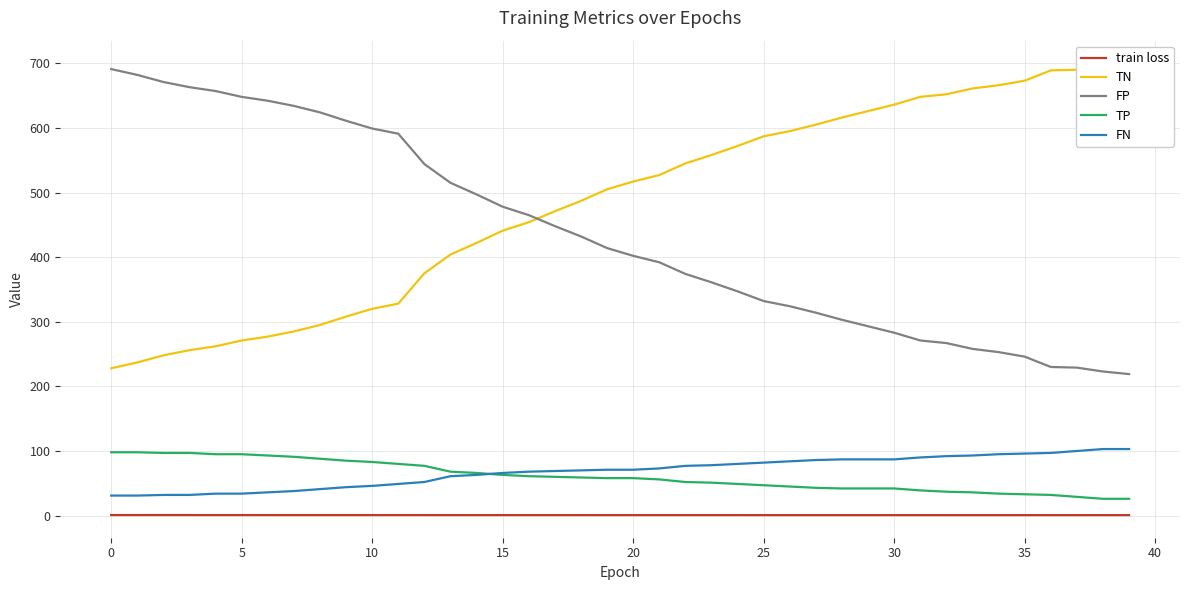

Which category has the highest value in the TN series?

39